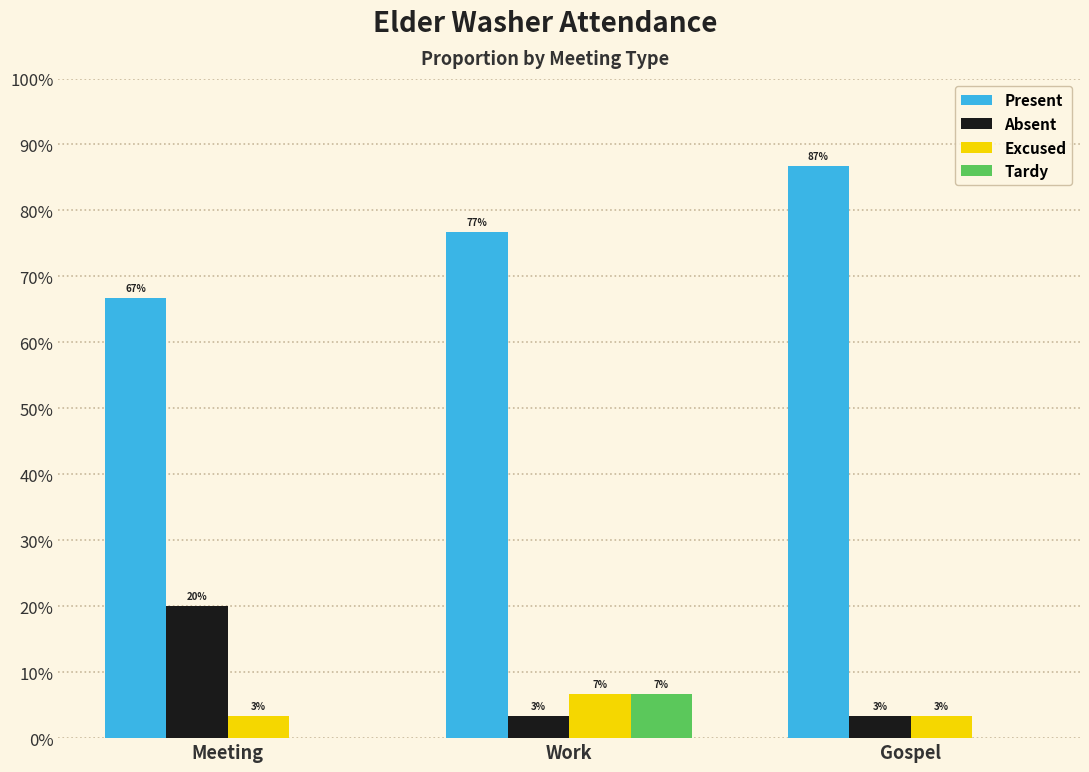

Are the bars grouped side by side (vs. stacked)?

Yes